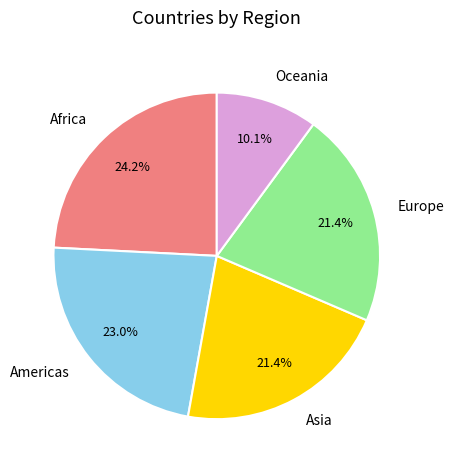

Combined, do Europe and Asia account for over 50%?

No